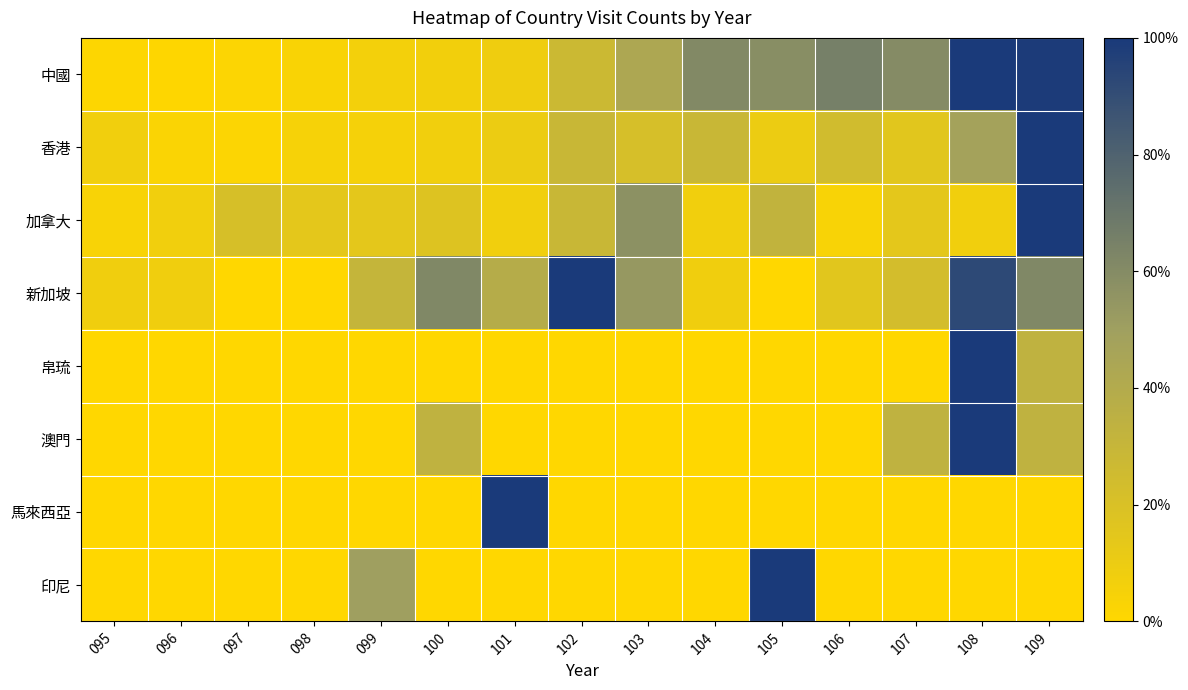

Reading right to left, what are all the values shown in this chart?

中國: 109=1.0	108=1.0	107=0.6	106=0.7	105=0.6	104=0.6	103=0.4	102=0.3	101=0.1	100=0.1	099=0.1	098=0.0	097=0.0	096=0.0	095=0.0
香港: 109=1.0	108=0.5	107=0.2	106=0.2	105=0.1	104=0.3	103=0.2	102=0.3	101=0.1	100=0.1	099=0.1	098=0.0	097=0.0	096=0.0	095=0.1
加拿大: 109=1.0	108=0.1	107=0.1	106=0.0	105=0.3	104=0.1	103=0.6	102=0.3	101=0.1	100=0.2	099=0.1	098=0.1	097=0.2	096=0.1	095=0.0
新加坡: 109=0.6	108=0.9	107=0.2	106=0.2	105=0.0	104=0.1	103=0.5	102=1.0	101=0.4	100=0.6	099=0.3	098=0.0	097=0.0	096=0.1	095=0.1
帛琉: 109=0.3	108=1.0	107=0.0	106=0.0	105=0.0	104=0.0	103=0.0	102=0.0	101=0.0	100=0.0	099=0.0	098=0.0	097=0.0	096=0.0	095=0.0
澳門: 109=0.3	108=1.0	107=0.3	106=0.0	105=0.0	104=0.0	103=0.0	102=0.0	101=0.0	100=0.3	099=0.0	098=0.0	097=0.0	096=0.0	095=0.0
馬來西亞: 109=0.0	108=0.0	107=0.0	106=0.0	105=0.0	104=0.0	103=0.0	102=0.0	101=1.0	100=0.0	099=0.0	098=0.0	097=0.0	096=0.0	095=0.0
印尼: 109=0.0	108=0.0	107=0.0	106=0.0	105=1.0	104=0.0	103=0.0	102=0.0	101=0.0	100=0.0	099=0.5	098=0.0	097=0.0	096=0.0	095=0.0